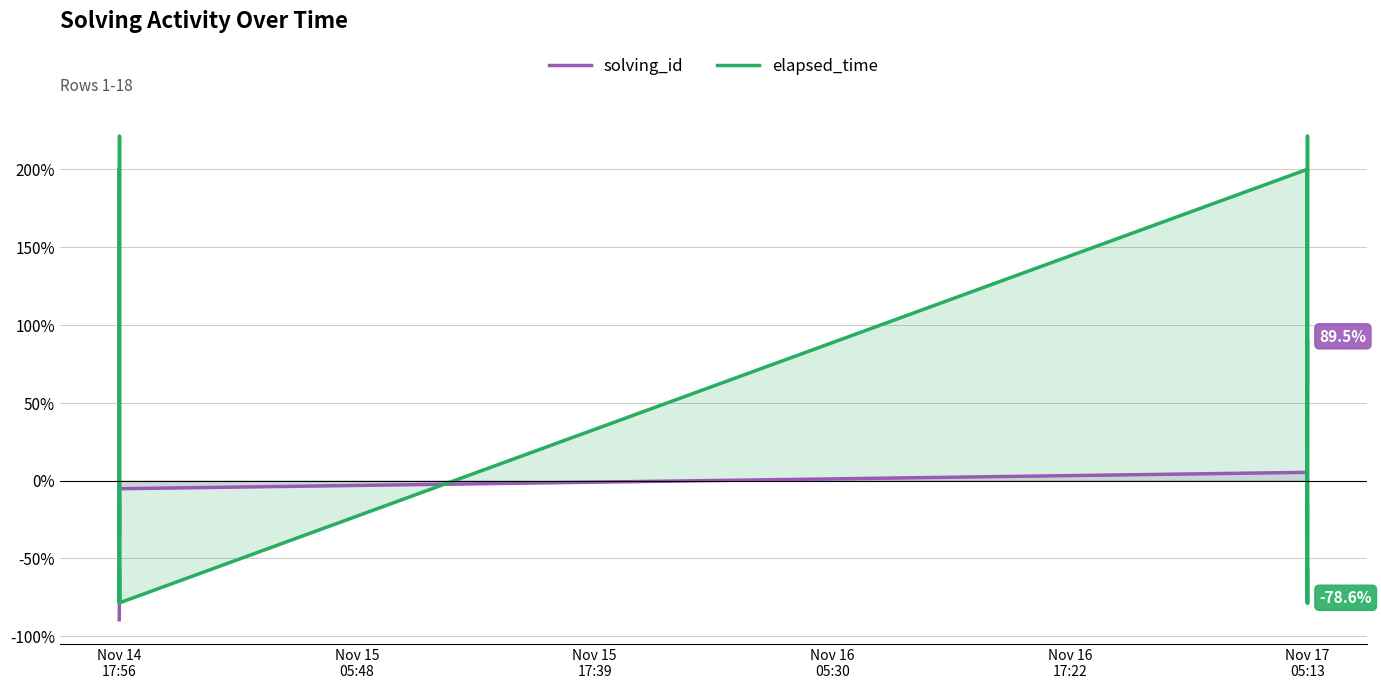

Reading right to left, extract all data points from this chart.

solving_id: 89.5	78.9	68.4	57.9	47.4	36.8	26.3	15.8	5.3	-5.3	-15.8	-26.3	-36.8	-47.4	-57.9	-68.4	-78.9	-89.5
elapsed_time: -78.6	-78.6	221.4	-78.6	-57.1	-78.6	-14.3	-35.7	200.0	-78.6	-78.6	221.4	-78.6	-57.1	-78.6	-14.3	-35.7	200.0